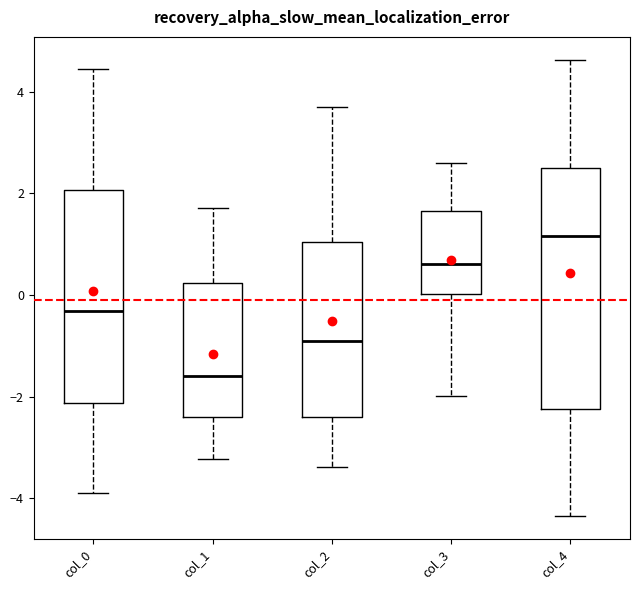

Reading left to right, read every box against the y-axis: the position of its median line, the range the box covers, and the ends of its whiskers. The values are not printed on the chart, so give them approximately, as read against the axis.

col_0: median -0.4, box -2.2 to 2.0, whiskers -4.0 to 4.4
col_1: median -1.6, box -2.4 to 0.2, whiskers -3.2 to 1.8
col_2: median -1.0, box -2.4 to 1.0, whiskers -3.4 to 3.6
col_3: median 0.6, box 0.0 to 1.6, whiskers -2.0 to 2.6
col_4: median 1.2, box -2.2 to 2.6, whiskers -4.4 to 4.6